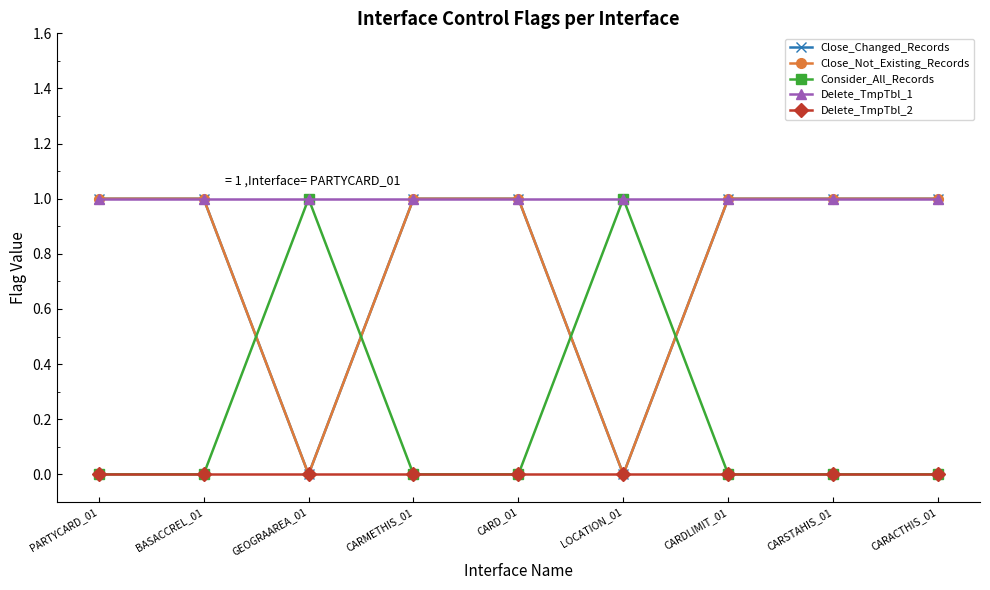

True or false: Close_Not_Existing_Records and Delete_TmpTbl_1 cross at least once.

False